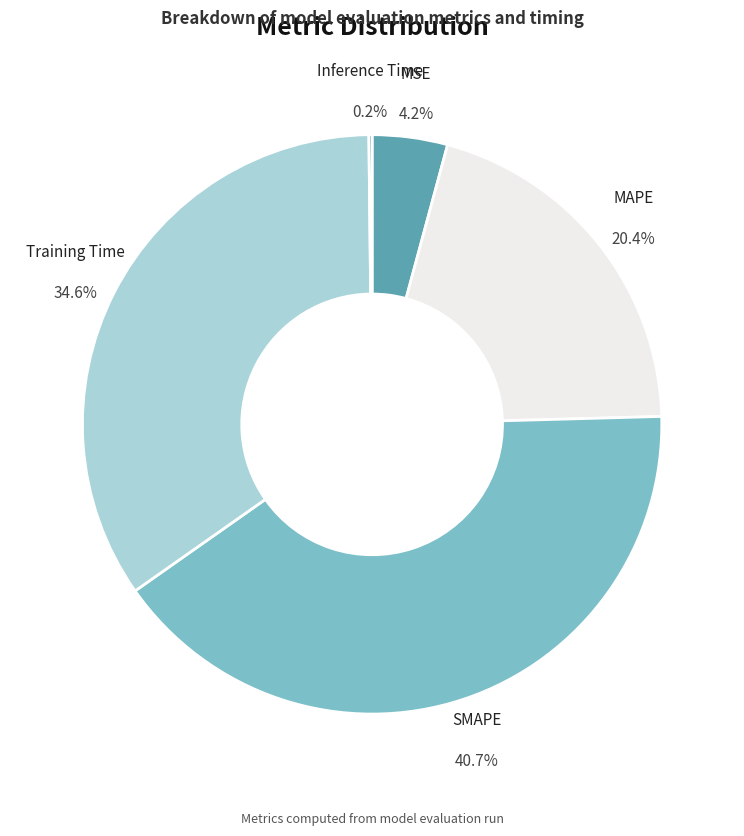

Combined, do Training Time and MSE account for over 50%?

No